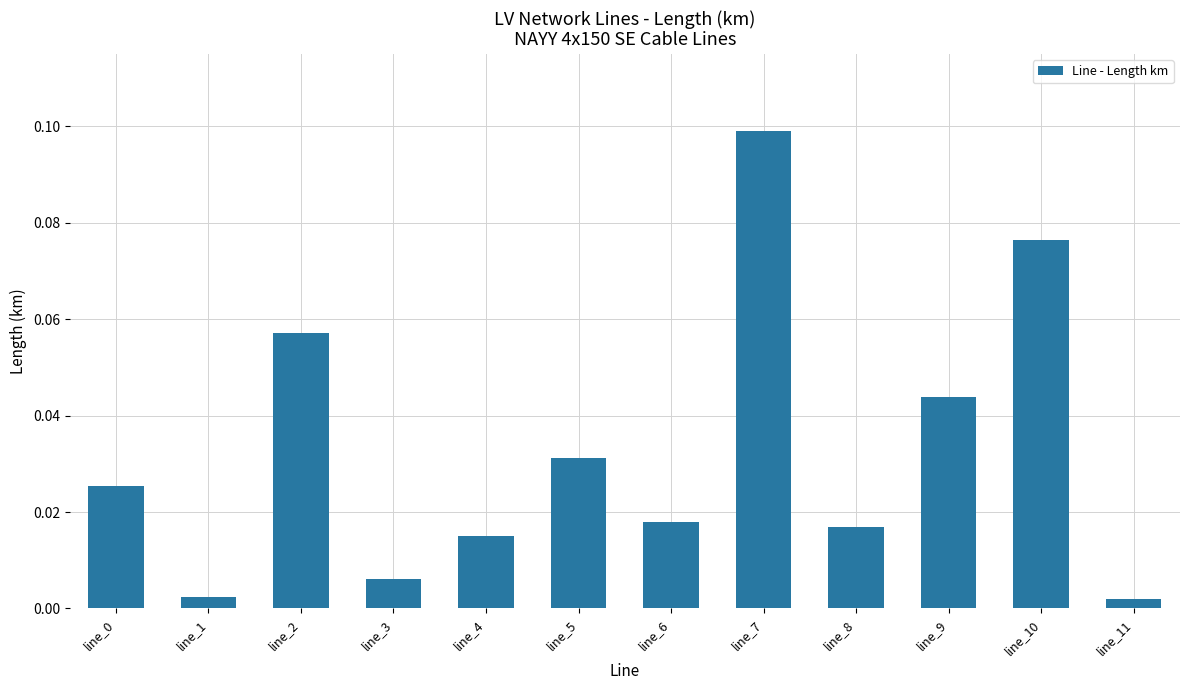

What is the sum of all values?

0.4